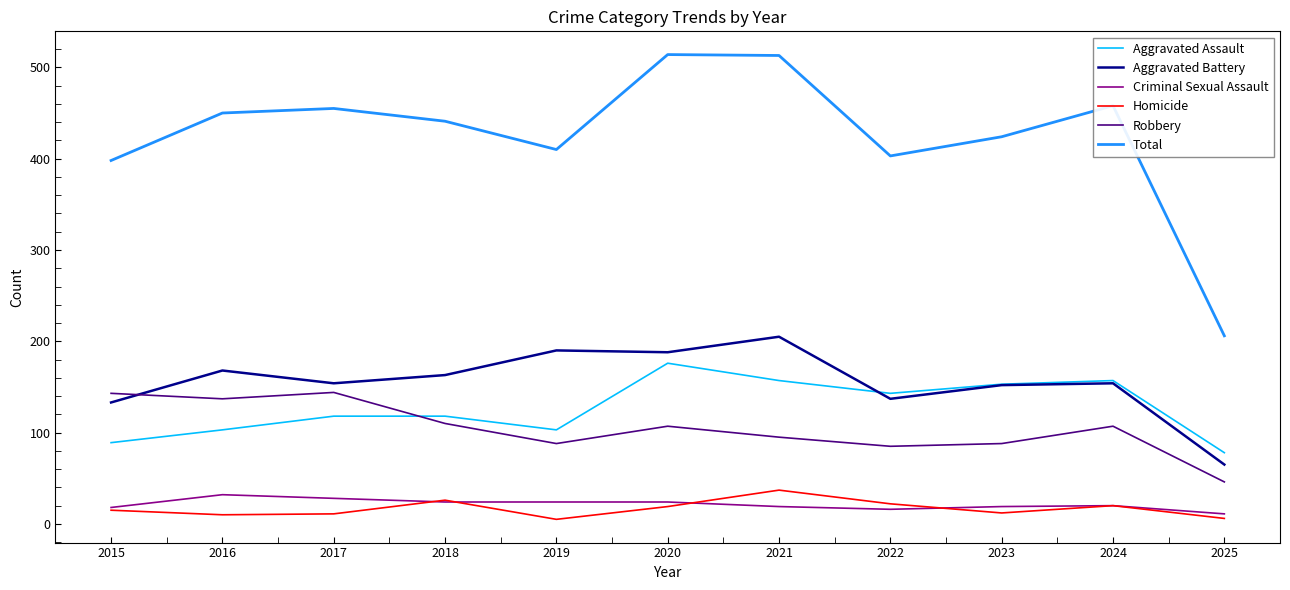

What is the sum of the Robbery values at 2022 and 2016?

222